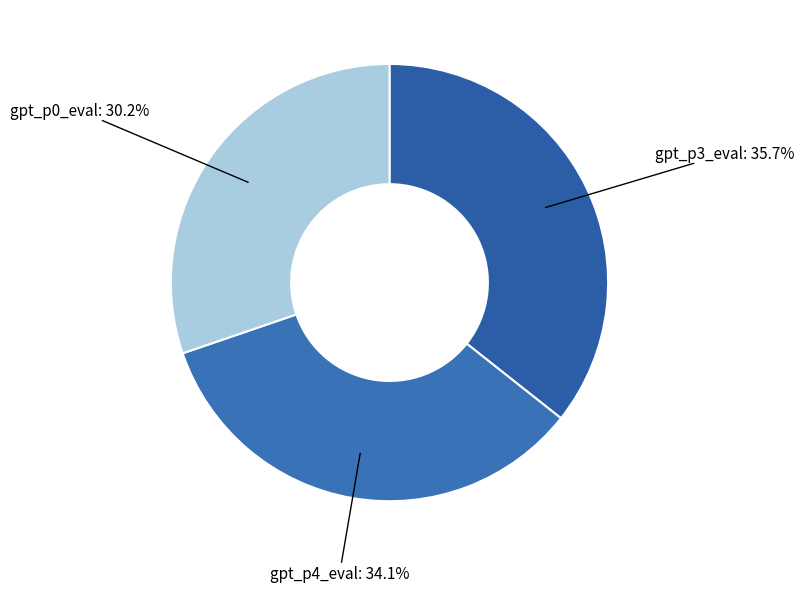

Is the sum of gpt_p0_eval and gpt_p3_eval greater than half?

Yes